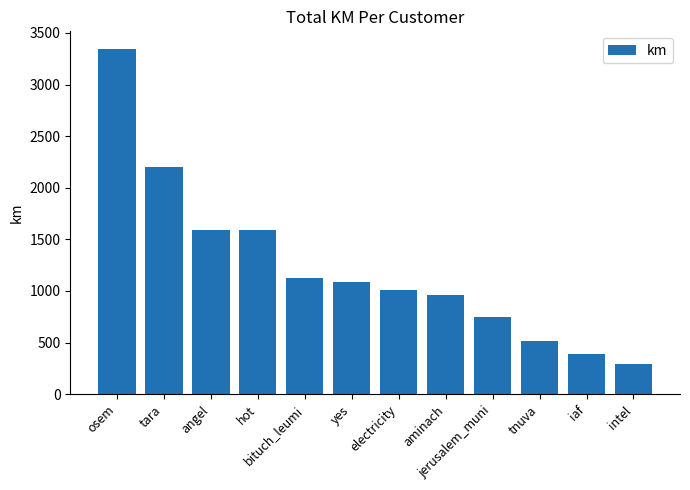

What is the difference between the values at electricity and tara?

1200.6